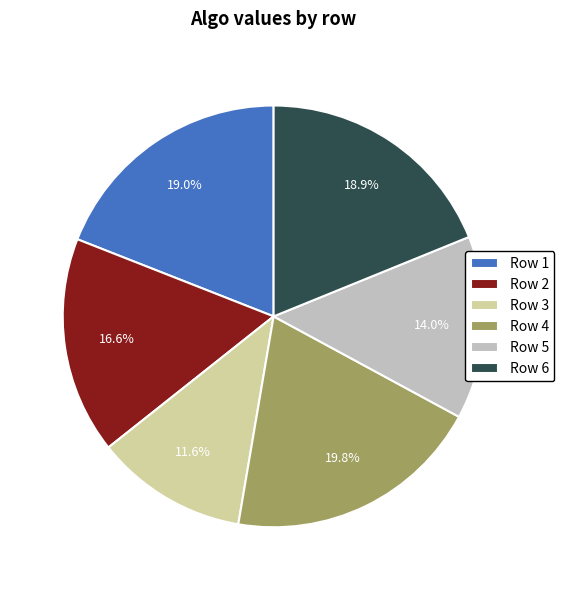

Is there a majority slice in this chart?

No